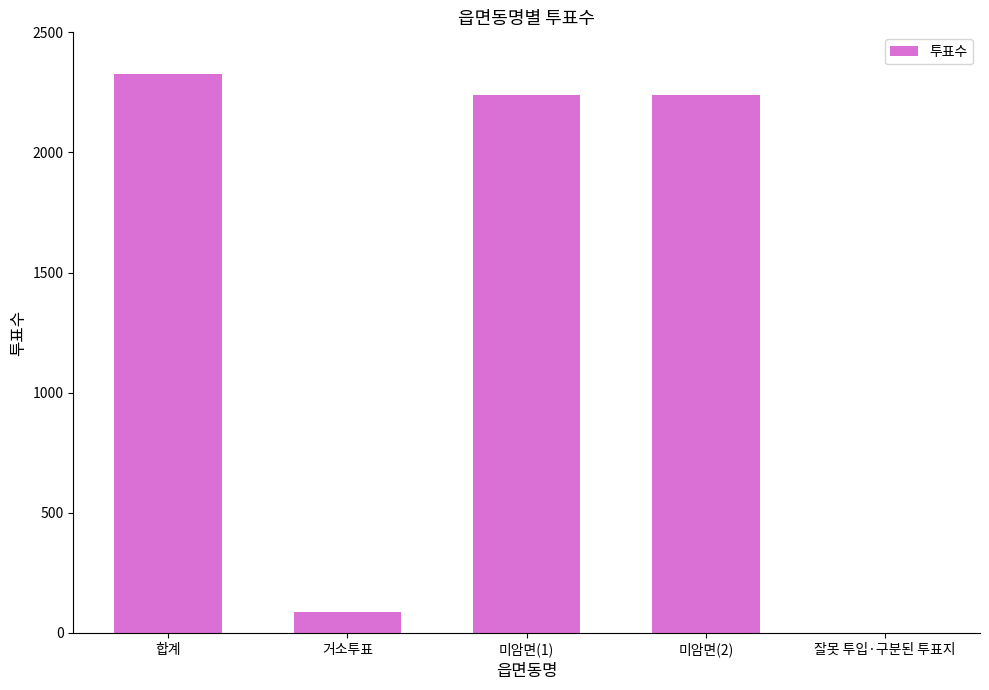

What is the maximum value shown in the chart?

2325